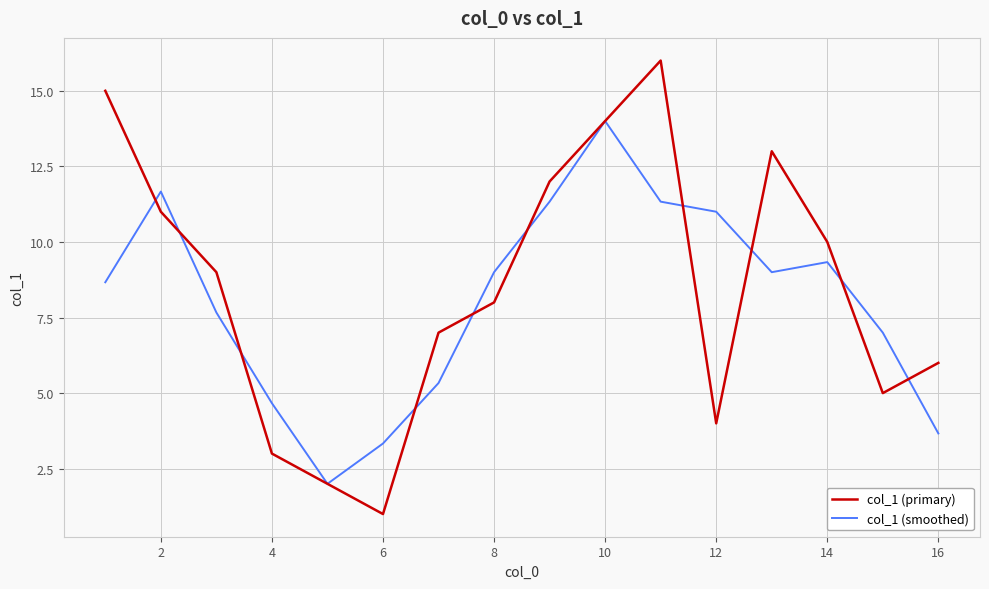

Rank the series by their maximum value, from highest to lowest.

col_1 (primary), col_1 (smoothed)